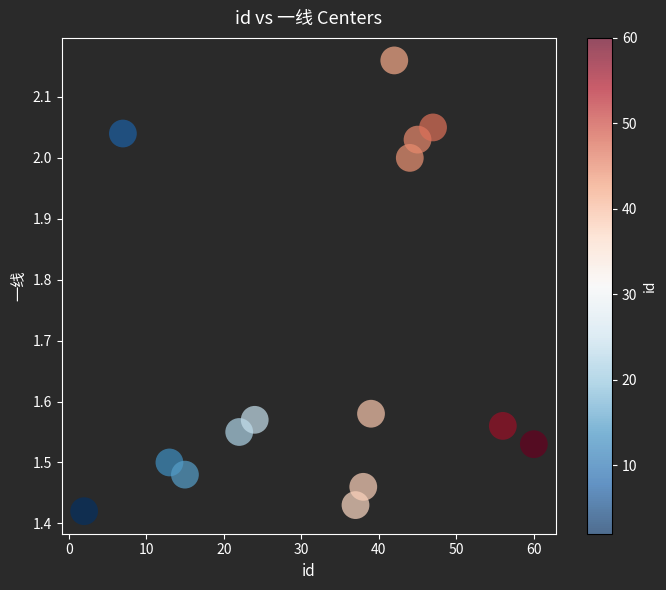

What is the range of X values (max minus min)?

58.0